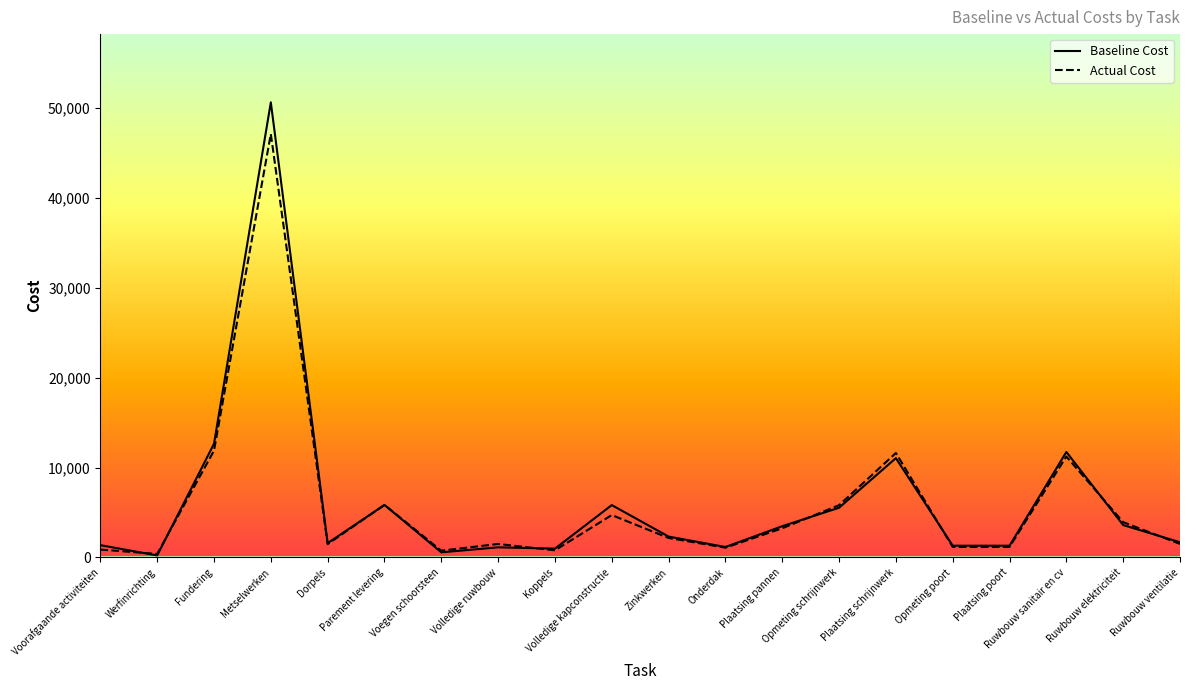

Where is Actual Cost nearest to the value 23760?

Fundering